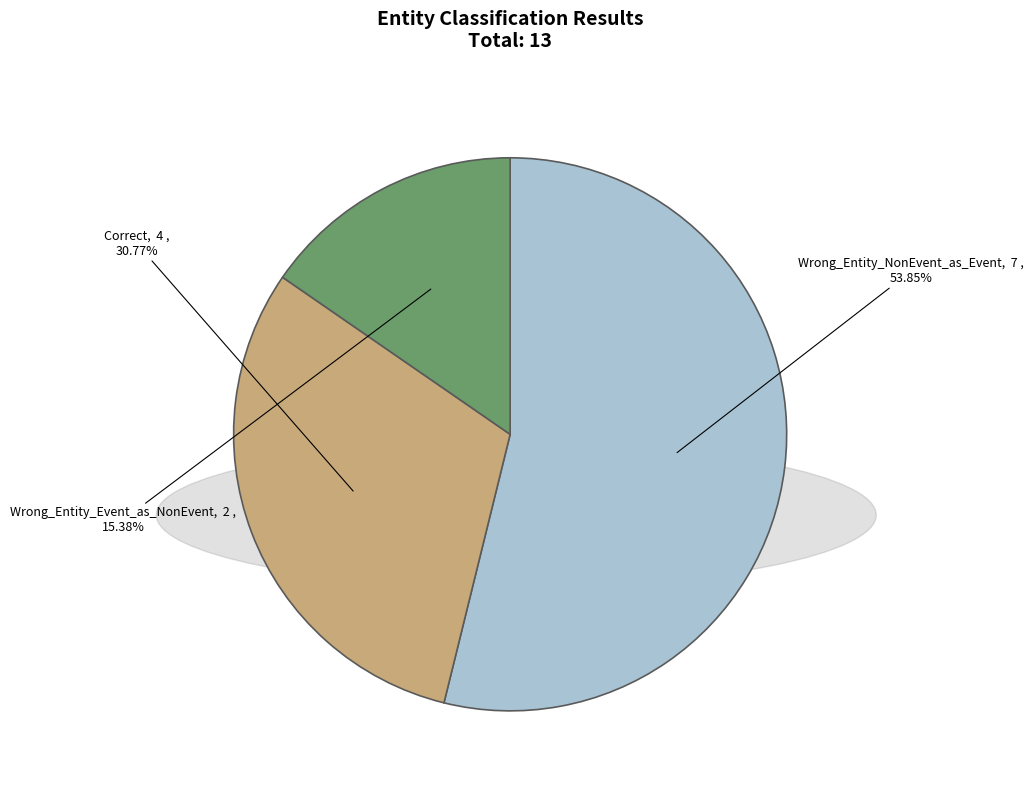

To the nearest percent, what portion does Wrong_Entity_Event_as_NonEvent represent?

15%